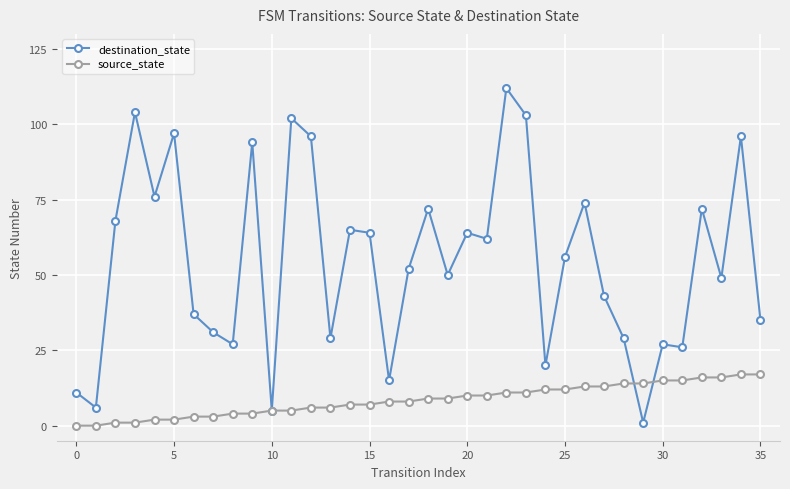

Count the number of categories in the chart.

36